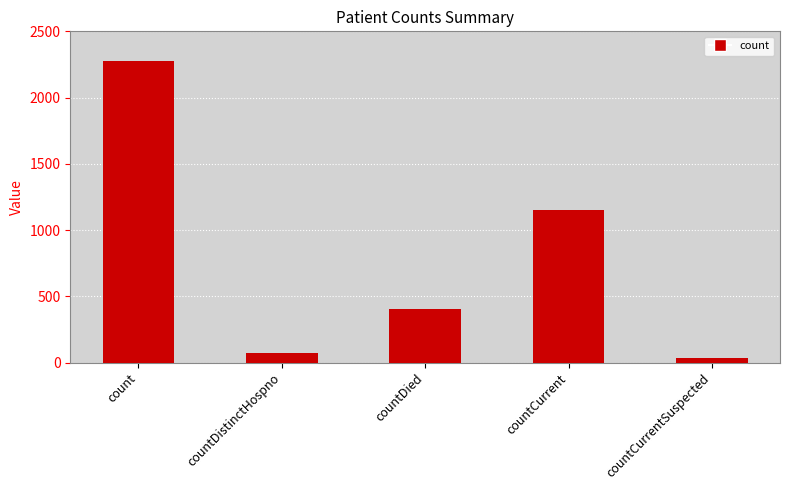

How many values are below 405?

2